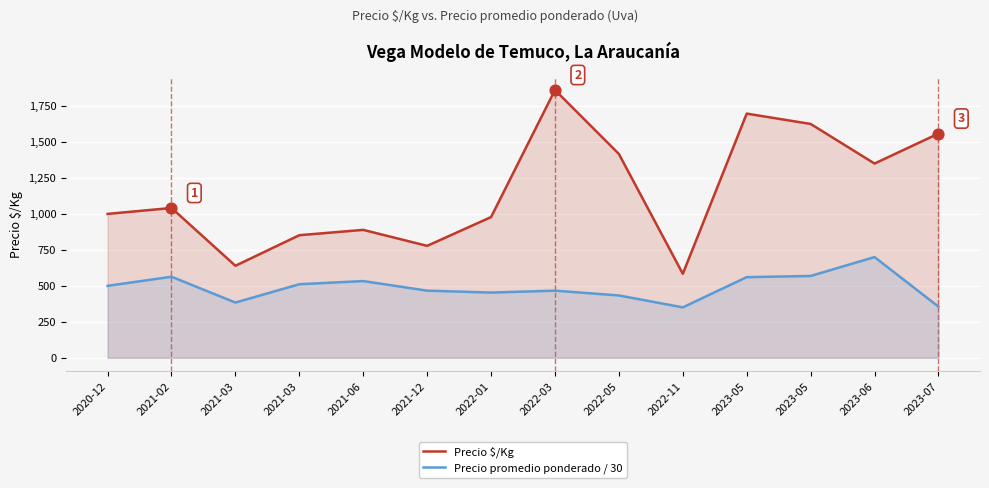

What is the total value across all series at 2023-05?

2257.5